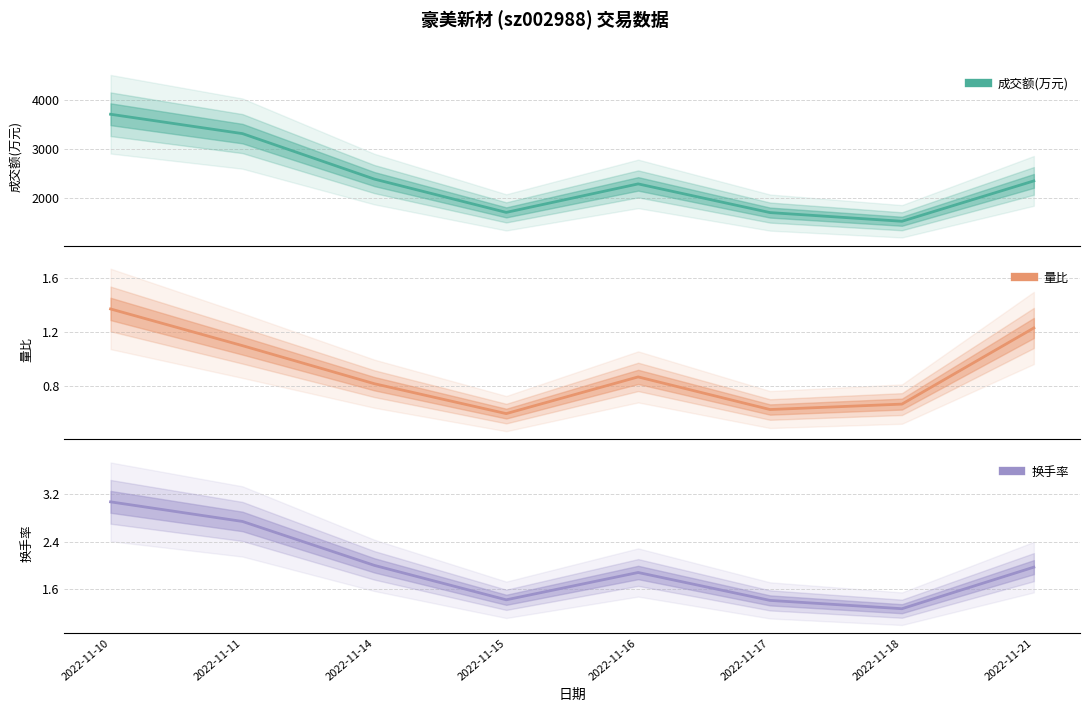

Reading left to right, extract all data points from this chart.

成交额(万元): 3705.0	3311.0	2385.0	1707.0	2287.0	1703.0	1526.0	2348.0
量比: 1.4	1.1	0.8	0.6	0.9	0.6	0.7	1.2
换手率: 3.1	2.7	2.0	1.4	1.9	1.4	1.3	2.0